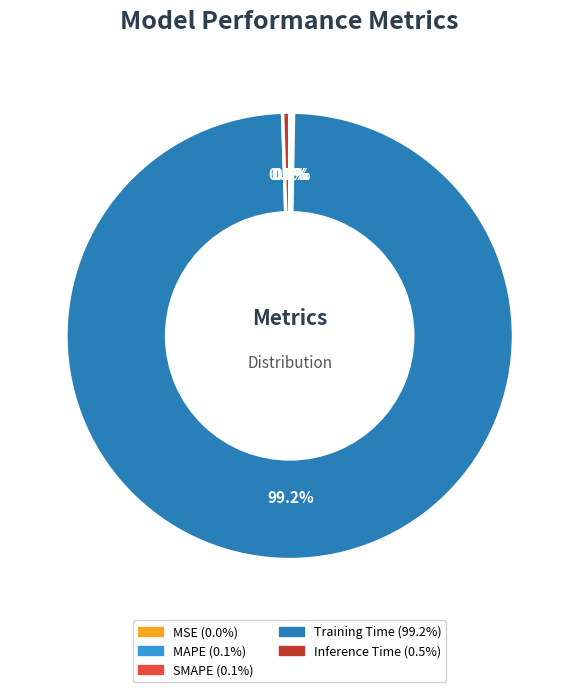

Does any single category account for the majority?

Yes